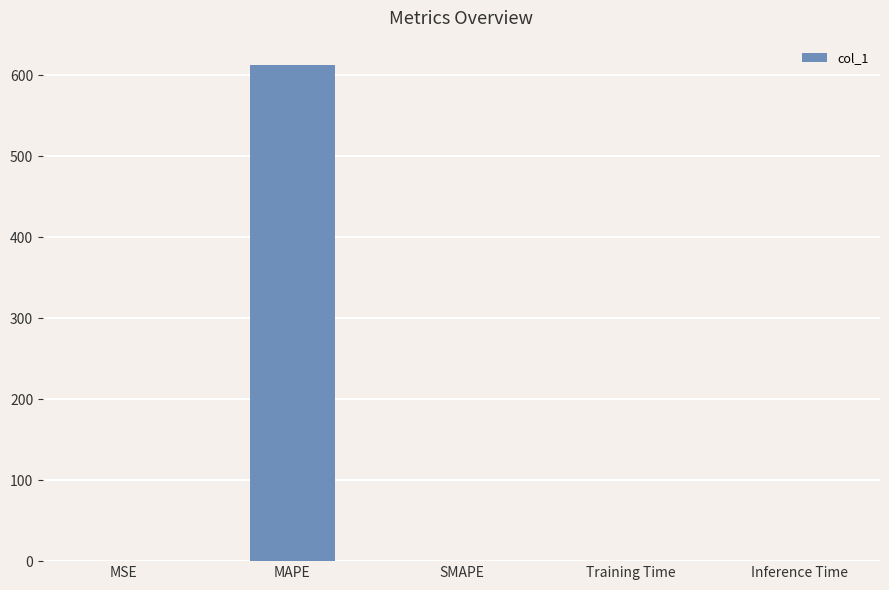

What is the maximum value shown in the chart?

612.2